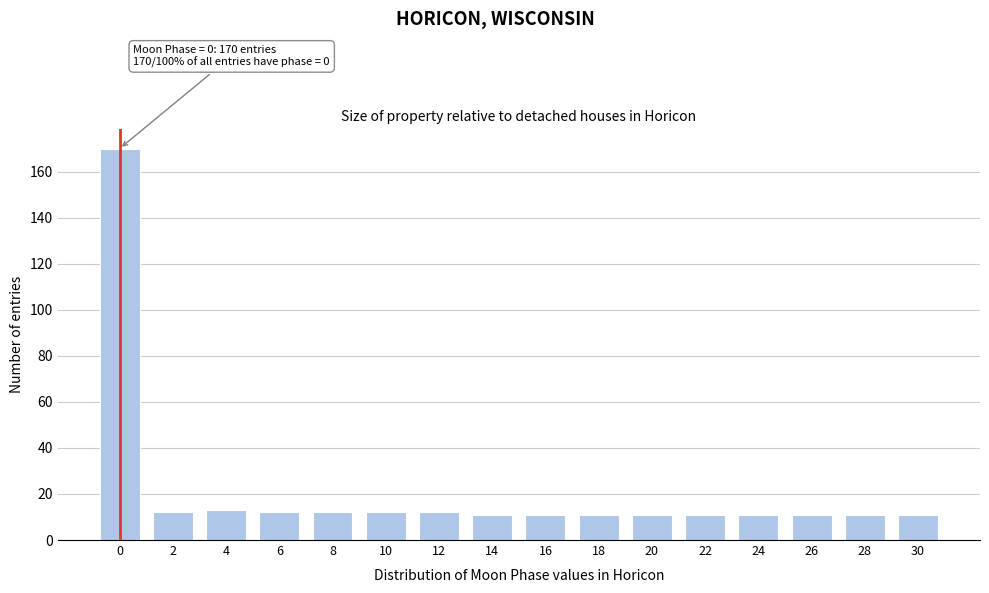

Reading left to right, extract all data points from this chart.

170	12	13	12	12	12	12	11	11	11	11	11	11	11	11	11